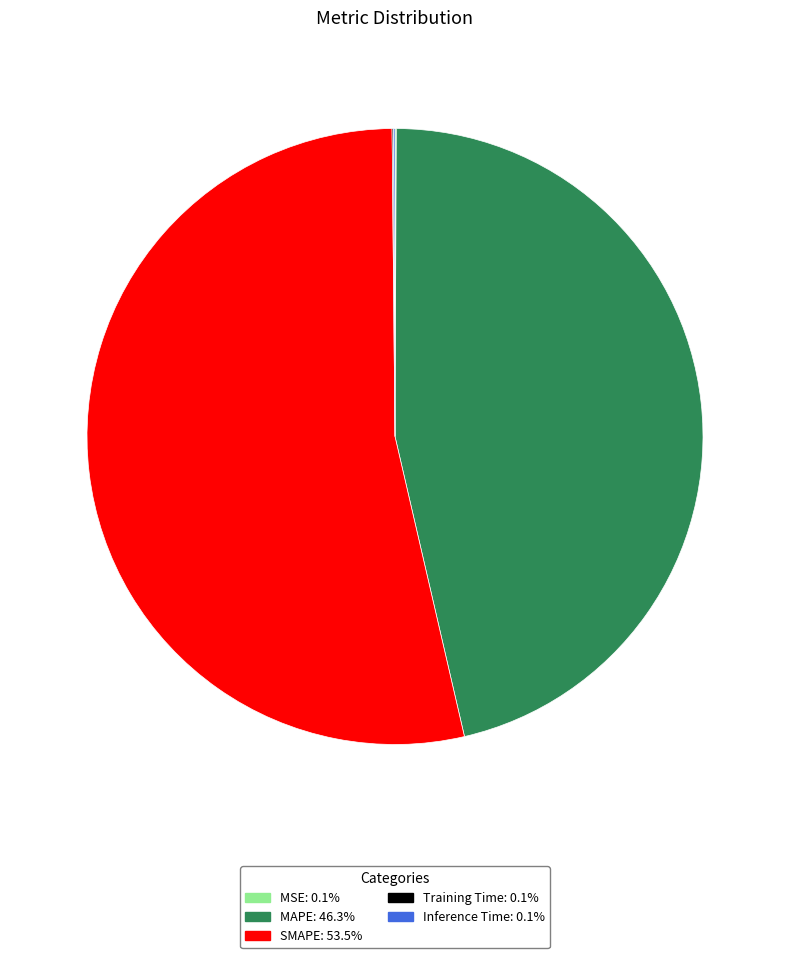

Is there a majority slice in this chart?

Yes